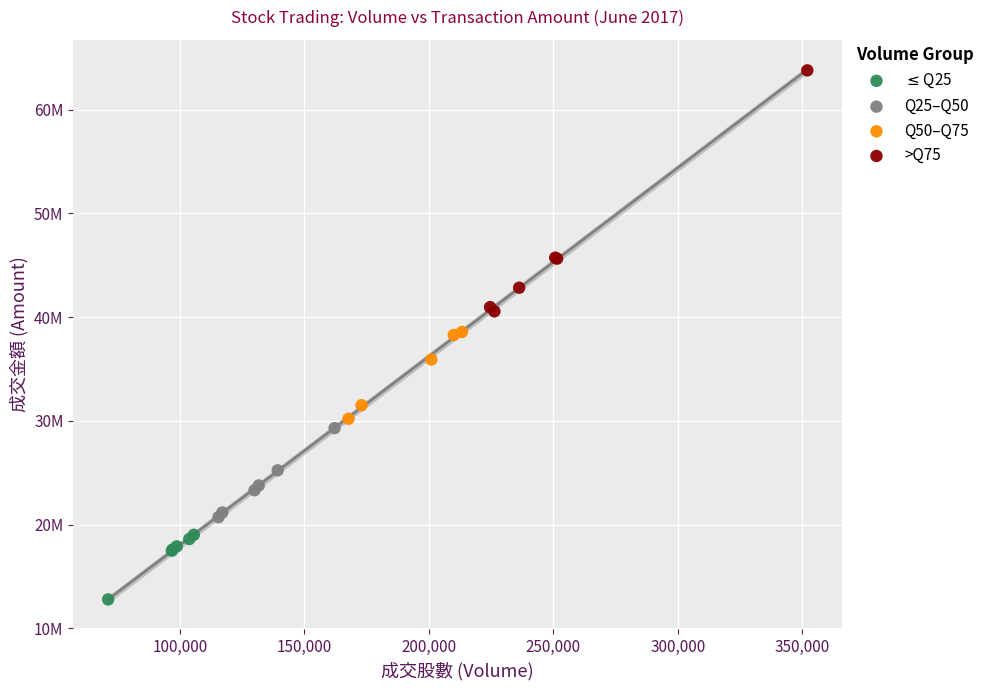

Which series reaches the maximum Y coordinate?

>Q75